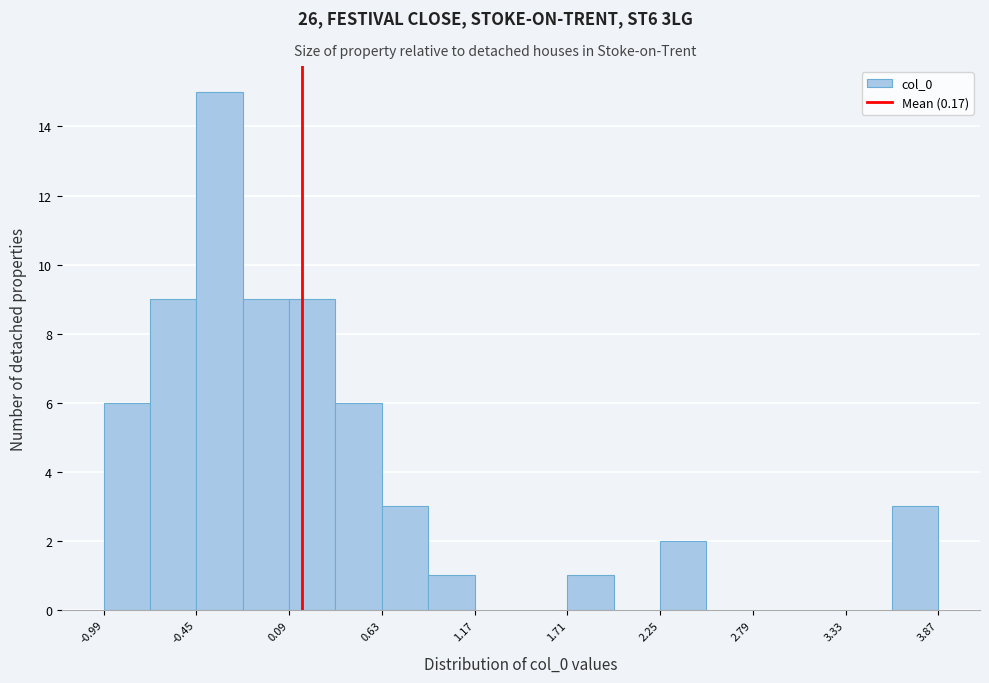

Around what value on the x-axis is the tallest bar? Give the approximate position of its centre, as read against the axis.

-0.3